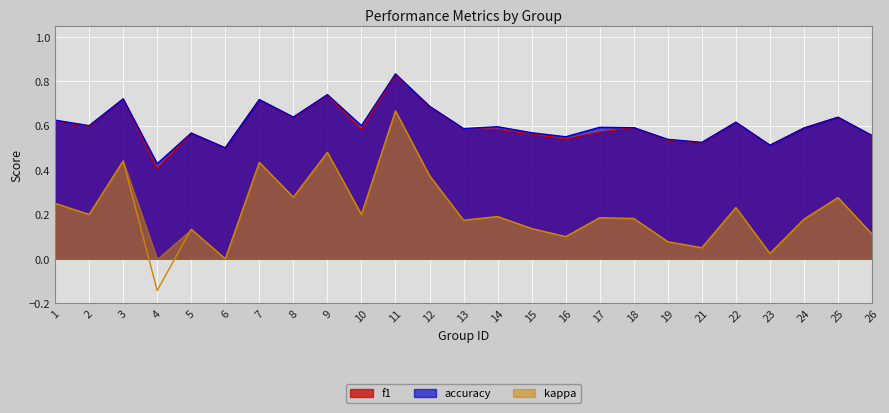

The f1 series shows 0.3 at 18. True or false?

False